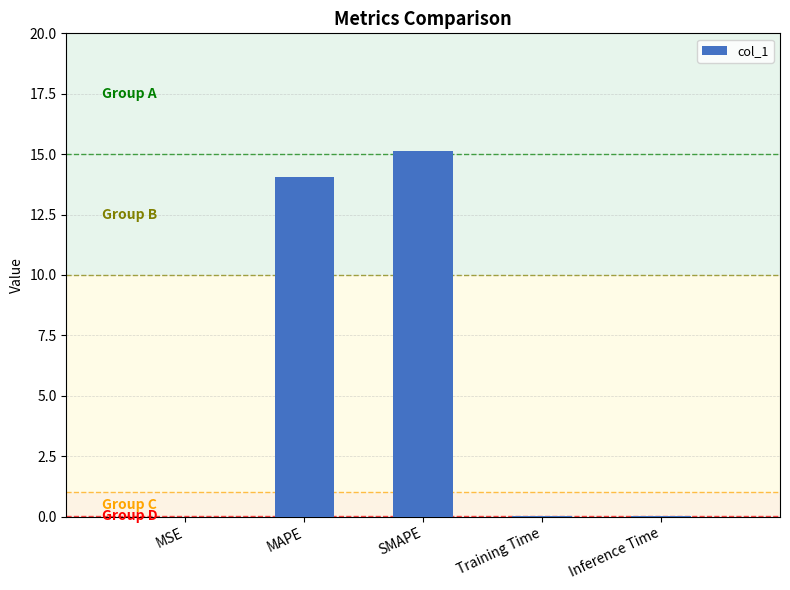

What is the sum of all values?

29.2